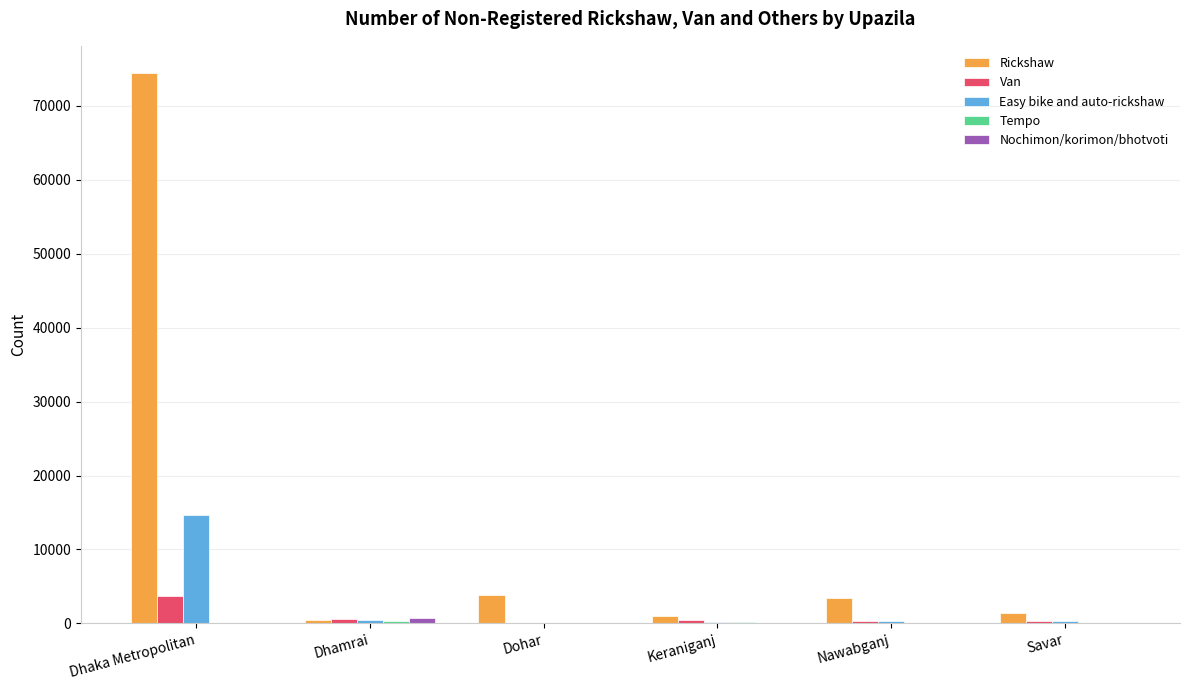

What is the sum of all Easy bike and auto-rickshaw values?

16118